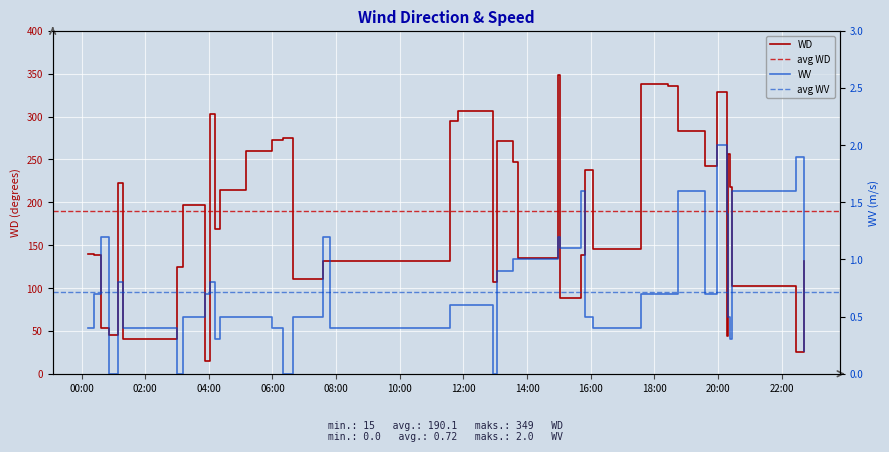

List the series in order of their peak value, lowest first.

WV, WD